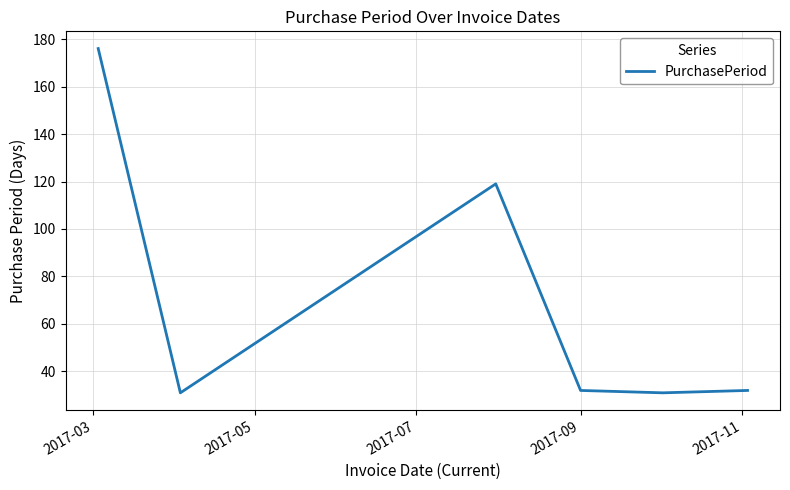

How many interior local valleys (lower than both neighbors) does the data have?

2